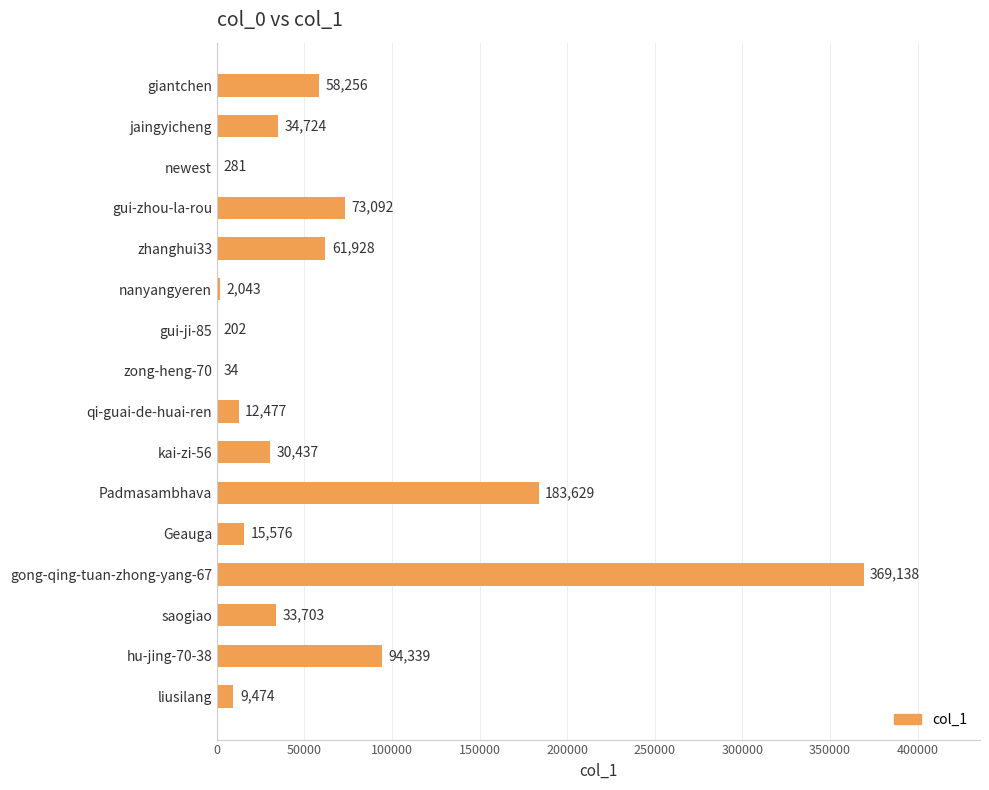

How many series are shown in this chart?

1